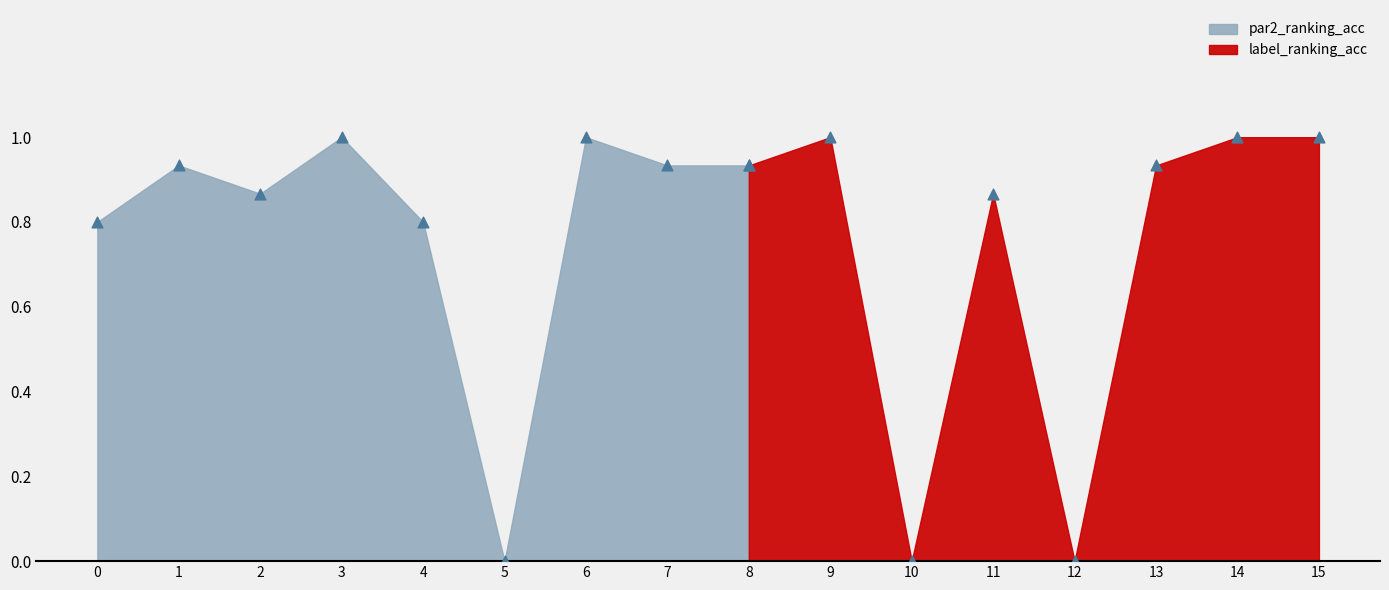

Which series reaches the maximum Y coordinate?

par2_ranking_acc